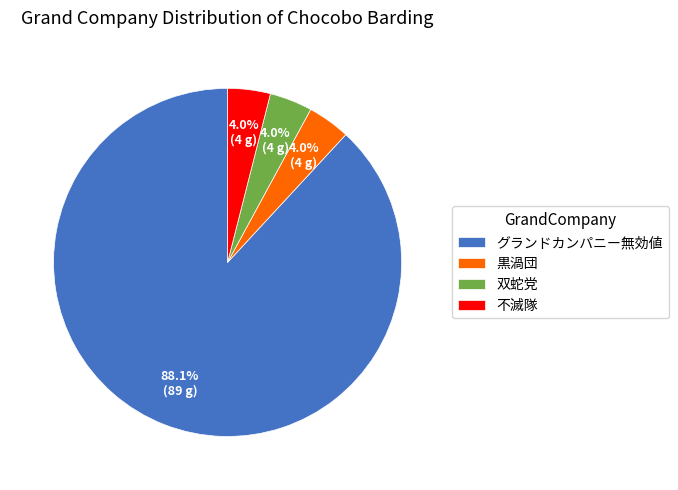

How many segments does this pie chart have?

4